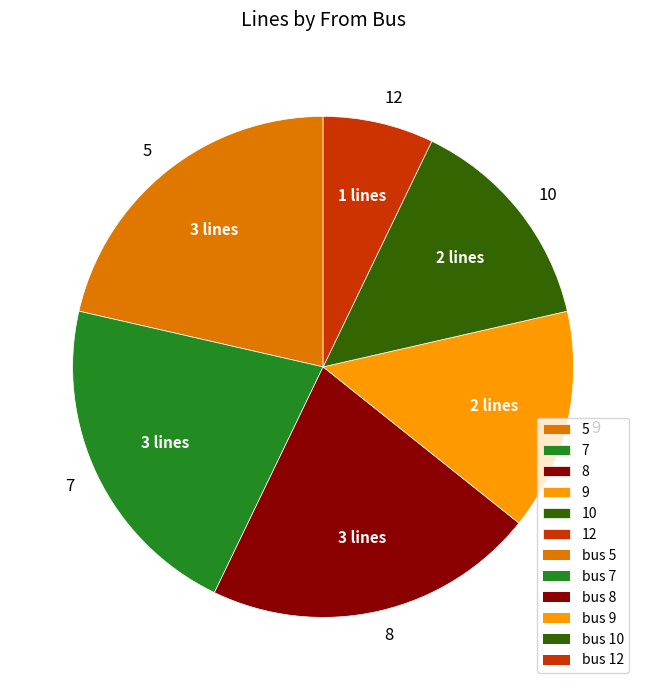

Does 8 account for over 50% of the chart?

No